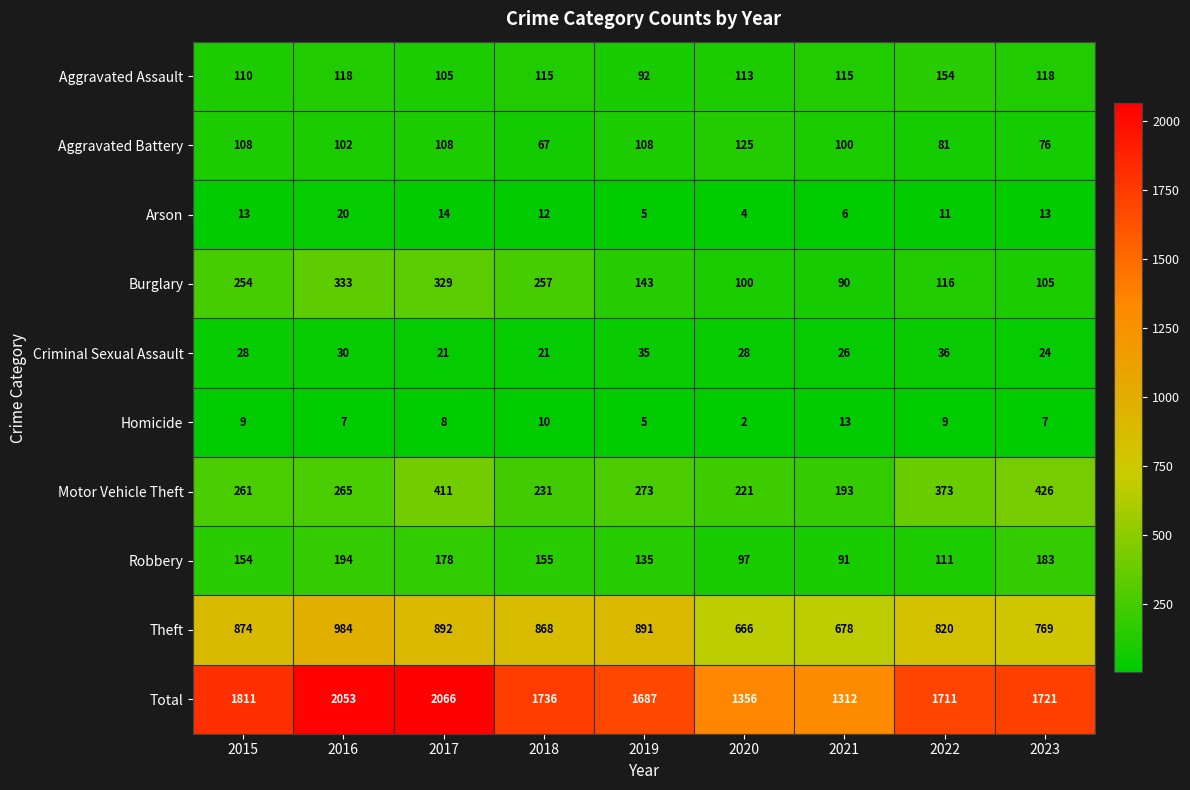

Count the number of data series in this chart.

10